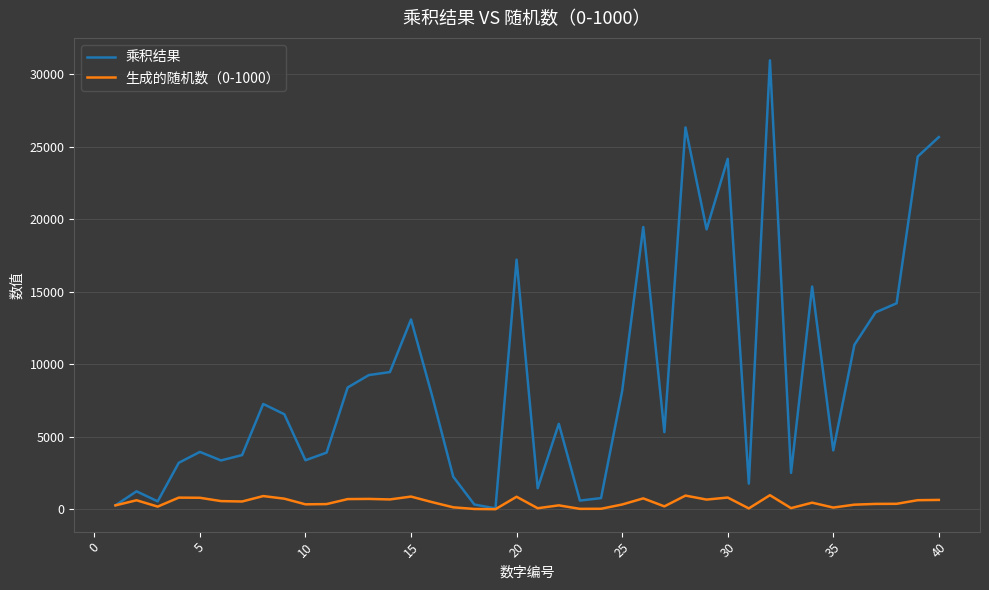

What is the difference between the second highest and minimum values in the 生成的随机数（0-1000） series?

938